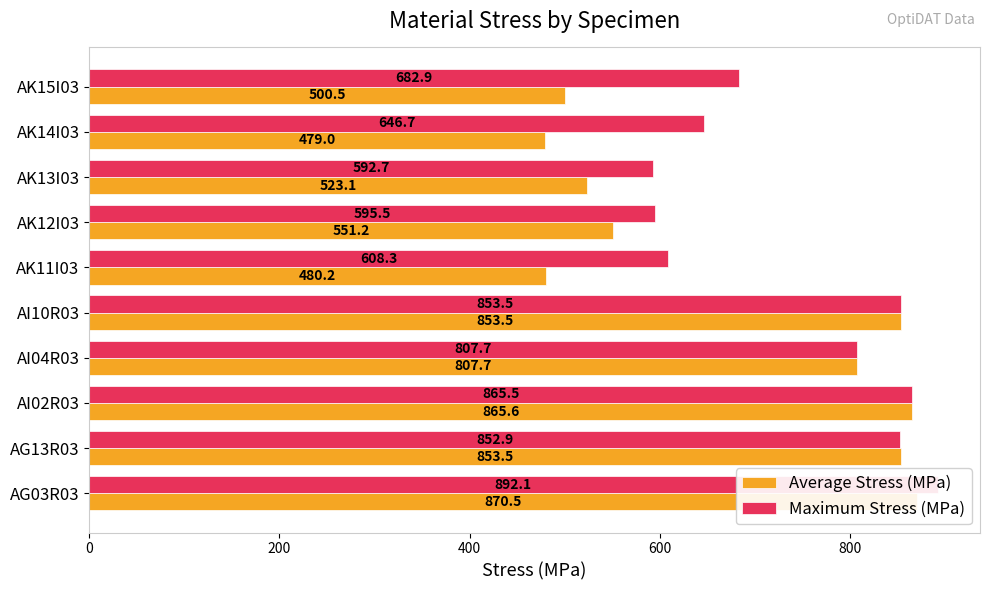

Reading right to left, transcribe all the data shown in this chart.

Average Stress (MPa): 500.5	479.0	523.1	551.2	480.2	853.5	807.7	865.6	853.5	870.5
Maximum Stress (MPa): 682.9	646.7	592.7	595.5	608.3	853.5	807.7	865.5	852.9	892.1